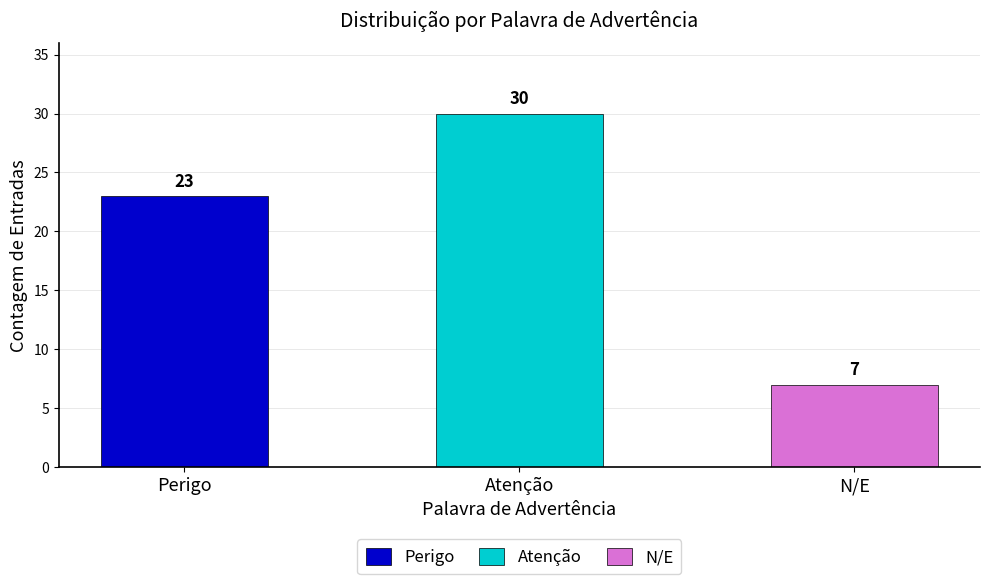

Is it true that the value at Atenção is 18?

False